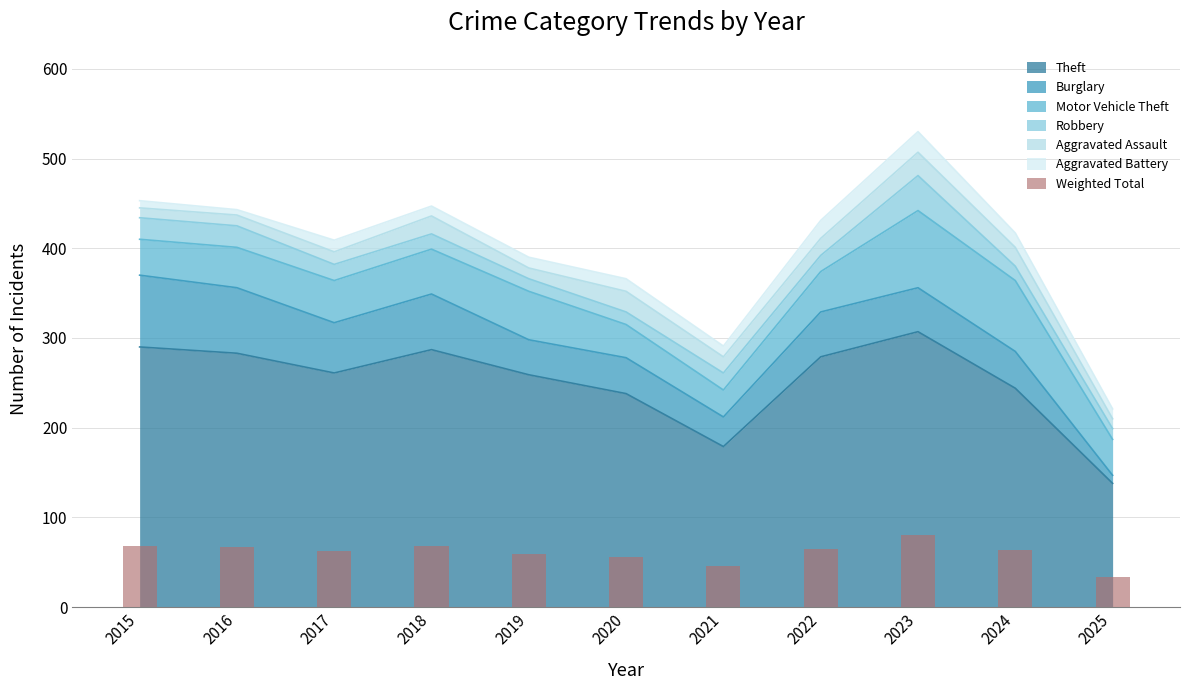

What is the change in value from 2017 to 2024?

+0.5